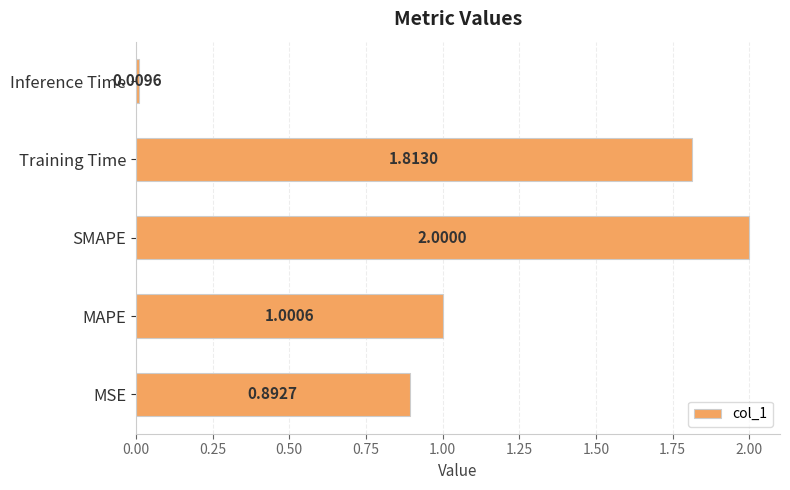

Where is the data nearest to the value 1?

MAPE